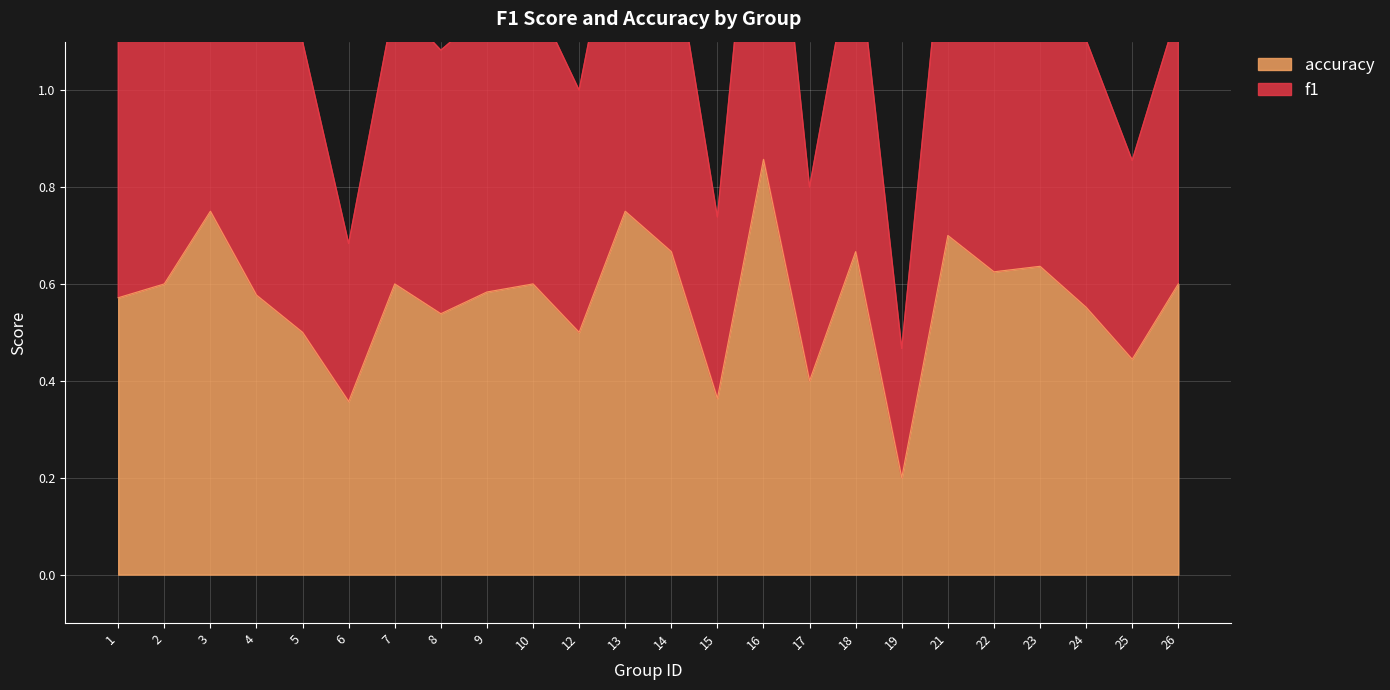

True or false: f1 and accuracy cross at least once.

False